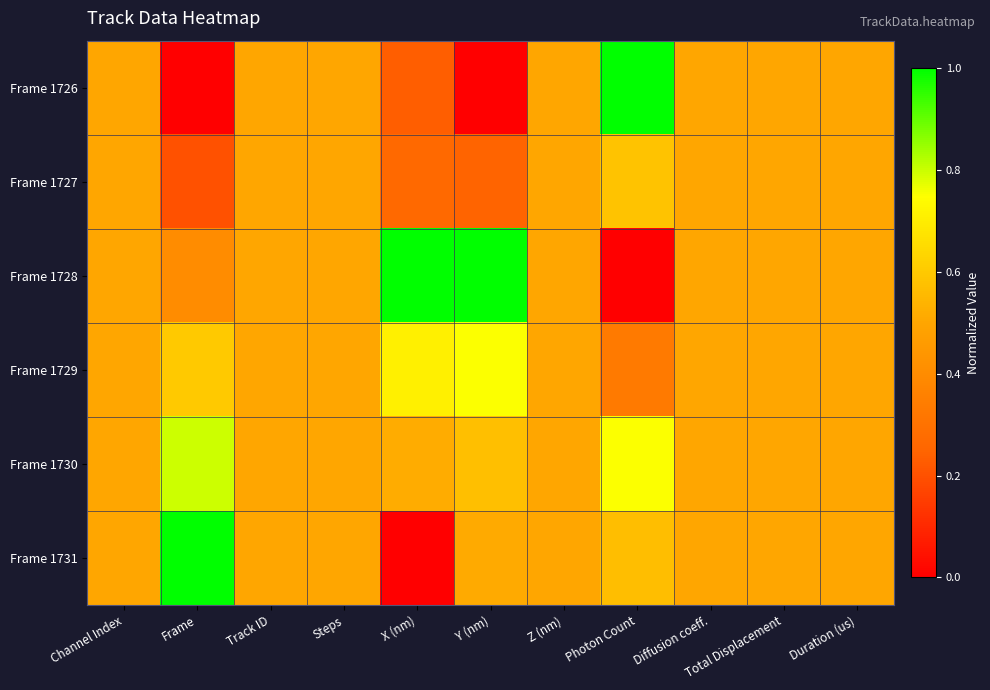

At which category does the chart reach its minimum across all series?

Frame